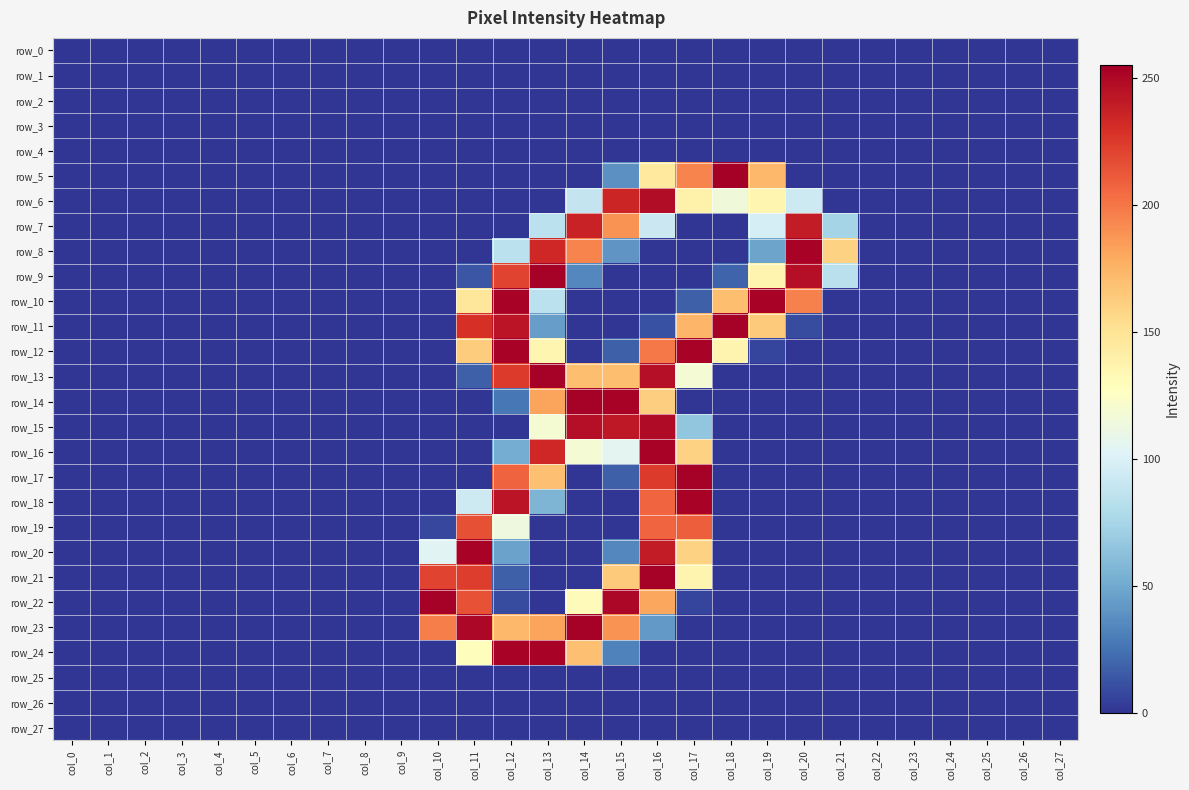

Which series has the largest total across all categories?

row_23